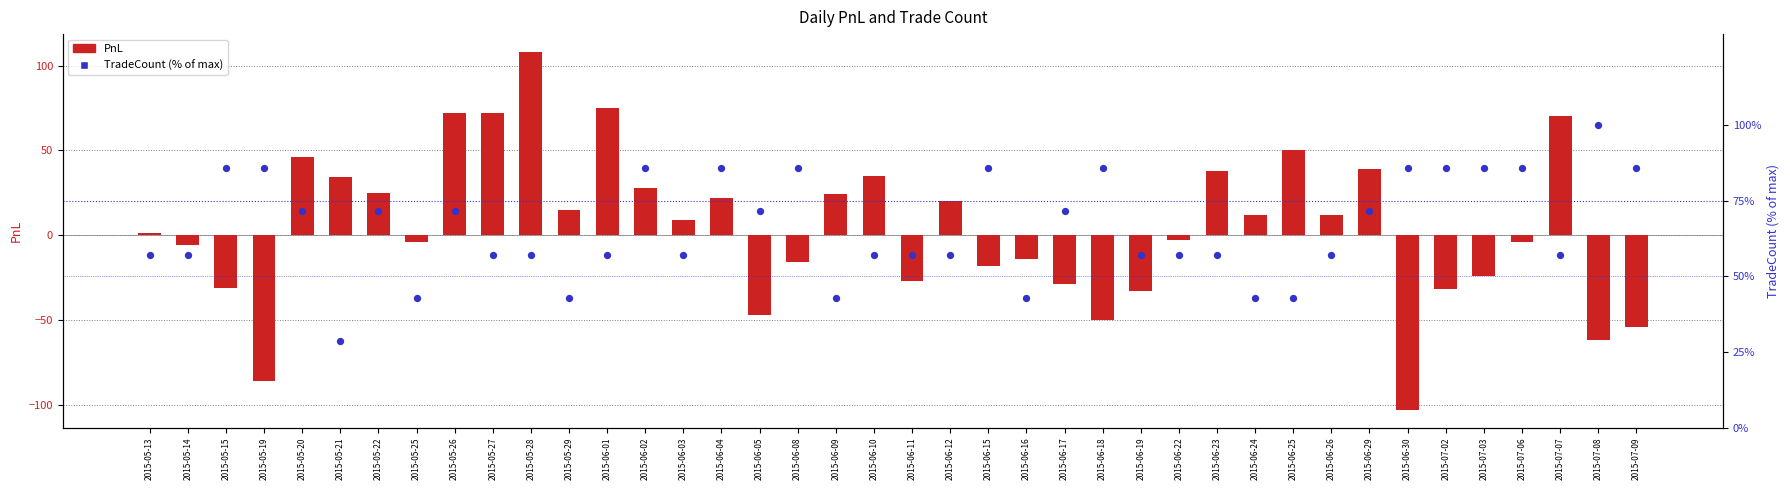

At which category is the sum across all series the highest?

2015-05-28